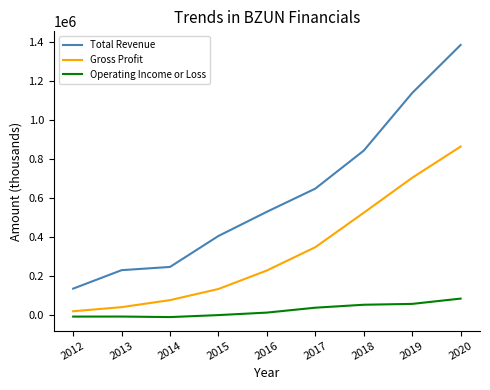

Is the value of Total Revenue at 2020 greater than the value of Gross Profit at 2016?

Yes